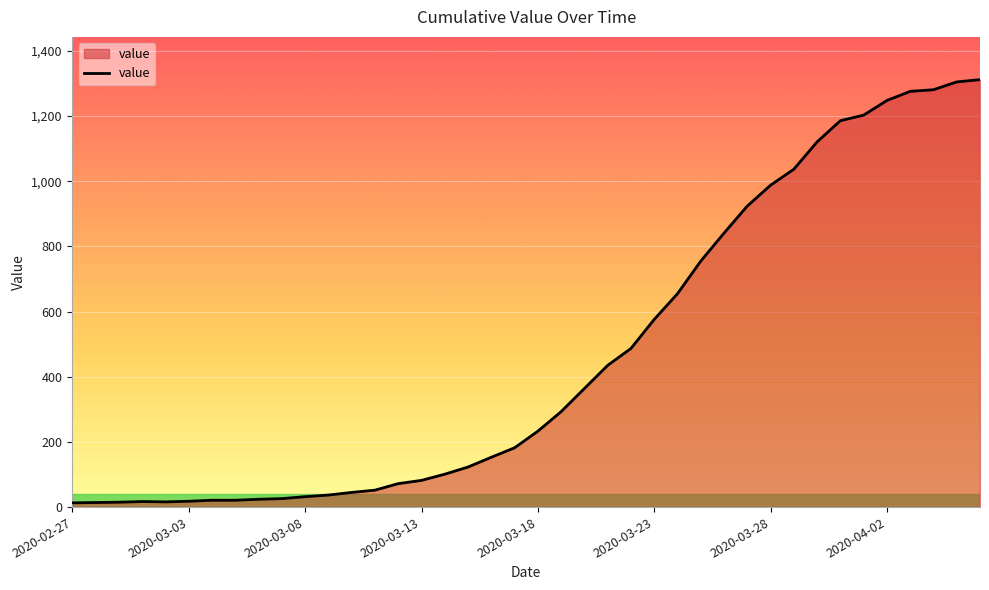

Does the chart have visible grid lines?

Yes